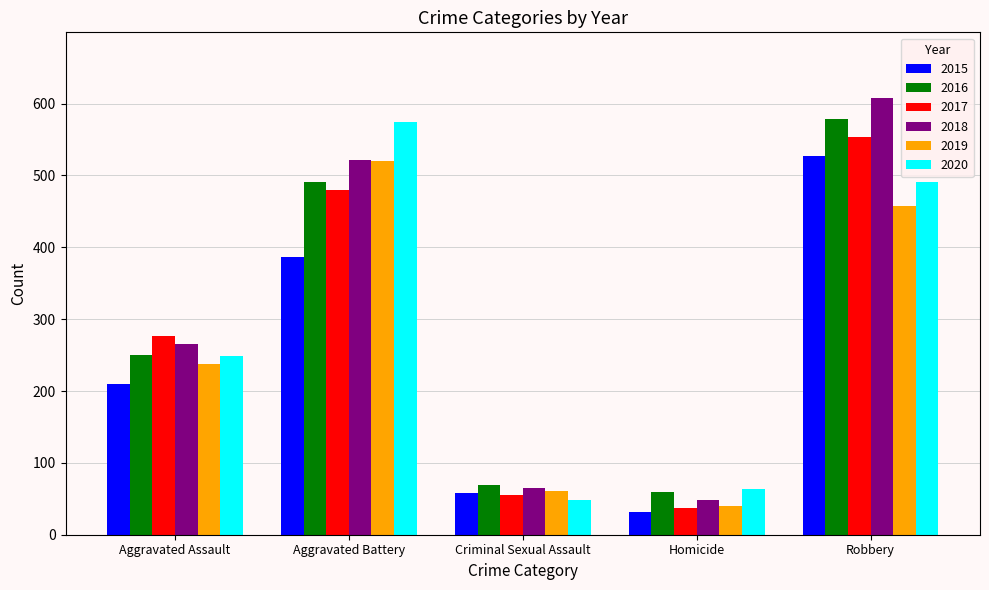

How many data points does each series have?

5